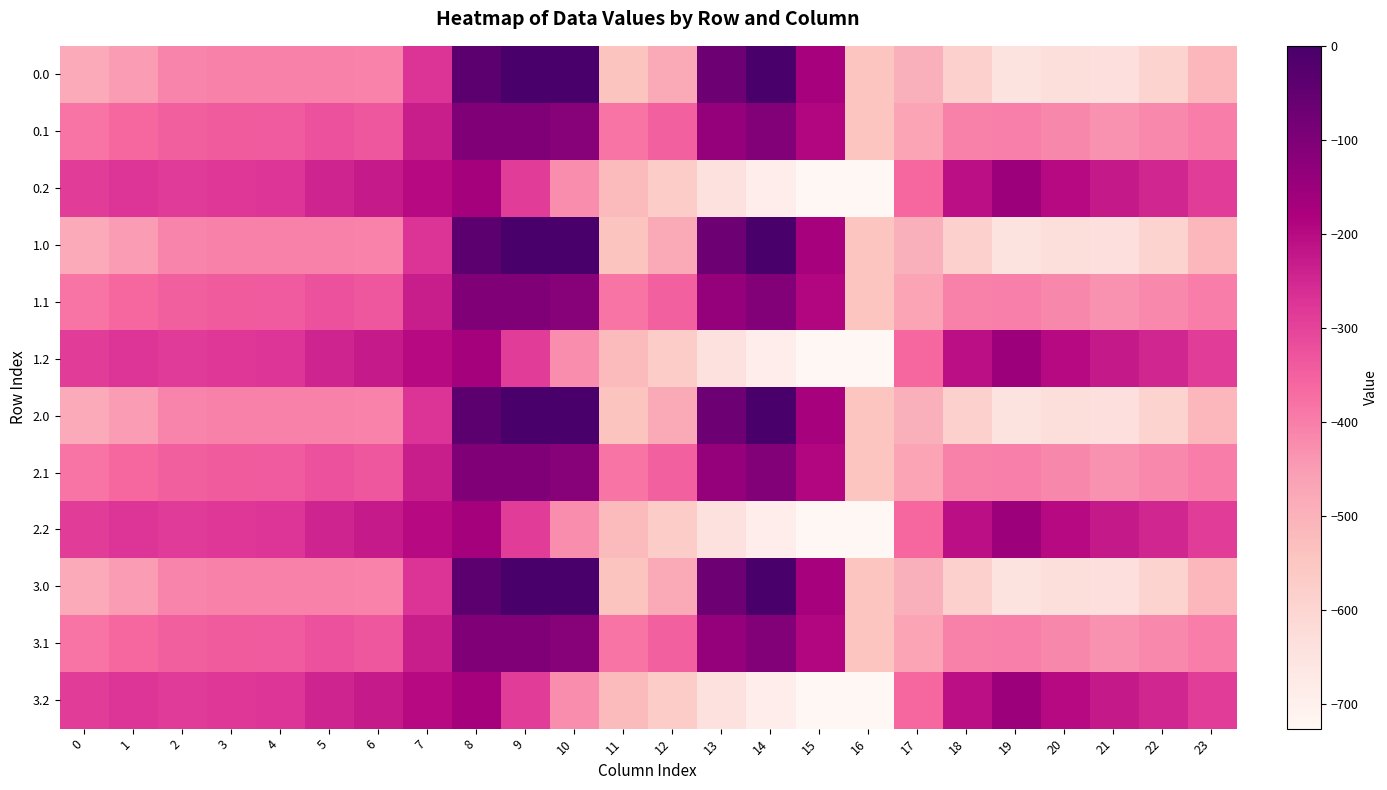

Reading right to left, extract all data points from this chart.

0.0: 23=-511.3	22=-592.3	21=-638.4	20=-629.9	19=-649.2	18=-586.7	17=-494.8	16=-545.4	15=-172.8	14=-0.3	13=-70.2	12=-477.2	11=-544.3	10=0.0	9=0.0	8=-35.0	7=-270.7	6=-408.0	5=-403.8	4=-404.9	3=-404.4	2=-410.3	1=-449.5	0=-482.0
0.1: 23=-399.4	22=-419.9	21=-432.4	20=-414.5	19=-400.2	18=-405.4	17=-466.6	16=-547.3	15=-190.4	14=-105.5	13=-141.2	12=-350.8	11=-384.7	10=-114.0	9=-104.8	8=-102.3	7=-234.9	6=-332.2	5=-325.7	4=-339.6	3=-342.7	2=-347.9	1=-361.1	0=-384.6
0.2: 23=-287.5	22=-247.4	21=-226.4	20=-199.2	19=-151.0	18=-210.0	17=-362.4	16=-726.6	15=-725.8	14=-687.4	13=-640.4	12=-571.2	11=-520.6	10=-423.5	9=-288.5	8=-169.5	7=-199.0	6=-228.8	5=-245.0	4=-274.4	3=-281.0	2=-285.5	1=-272.7	0=-287.1
1.0: 23=-511.3	22=-592.3	21=-638.4	20=-629.9	19=-649.2	18=-586.7	17=-494.8	16=-545.4	15=-172.8	14=-0.3	13=-70.2	12=-477.2	11=-544.3	10=0.0	9=0.0	8=-35.0	7=-270.7	6=-408.0	5=-403.8	4=-404.9	3=-404.4	2=-410.3	1=-449.5	0=-482.0
1.1: 23=-399.4	22=-419.9	21=-432.4	20=-414.5	19=-400.2	18=-405.4	17=-466.6	16=-547.3	15=-190.4	14=-105.5	13=-141.2	12=-350.8	11=-384.7	10=-114.0	9=-104.8	8=-102.3	7=-234.9	6=-332.2	5=-325.7	4=-339.6	3=-342.7	2=-347.9	1=-361.1	0=-384.6
1.2: 23=-287.5	22=-247.4	21=-226.4	20=-199.2	19=-151.0	18=-210.0	17=-362.4	16=-726.6	15=-725.8	14=-687.4	13=-640.4	12=-571.2	11=-520.6	10=-423.5	9=-288.5	8=-169.5	7=-199.0	6=-228.8	5=-245.0	4=-274.4	3=-281.0	2=-285.5	1=-272.7	0=-287.1
2.0: 23=-511.3	22=-592.3	21=-638.4	20=-629.9	19=-649.2	18=-586.7	17=-494.8	16=-545.4	15=-172.8	14=-0.3	13=-70.2	12=-477.2	11=-544.3	10=0.0	9=0.0	8=-35.0	7=-270.7	6=-408.0	5=-403.8	4=-404.9	3=-404.4	2=-410.3	1=-449.5	0=-482.0
2.1: 23=-399.4	22=-419.9	21=-432.4	20=-414.5	19=-400.2	18=-405.4	17=-466.6	16=-547.3	15=-190.4	14=-105.5	13=-141.2	12=-350.8	11=-384.7	10=-114.0	9=-104.8	8=-102.3	7=-234.9	6=-332.2	5=-325.7	4=-339.6	3=-342.7	2=-347.9	1=-361.1	0=-384.6
2.2: 23=-287.5	22=-247.4	21=-226.4	20=-199.2	19=-151.0	18=-210.0	17=-362.4	16=-726.6	15=-725.8	14=-687.4	13=-640.4	12=-571.2	11=-520.6	10=-423.5	9=-288.5	8=-169.5	7=-199.0	6=-228.8	5=-245.0	4=-274.4	3=-281.0	2=-285.5	1=-272.7	0=-287.1
3.0: 23=-511.3	22=-592.3	21=-638.4	20=-629.9	19=-649.2	18=-586.7	17=-494.8	16=-545.4	15=-172.8	14=-0.3	13=-70.2	12=-477.2	11=-544.3	10=0.0	9=0.0	8=-35.0	7=-270.7	6=-408.0	5=-403.8	4=-404.9	3=-404.4	2=-410.3	1=-449.5	0=-482.0
3.1: 23=-399.4	22=-419.9	21=-432.4	20=-414.5	19=-400.2	18=-405.4	17=-466.6	16=-547.3	15=-190.4	14=-105.5	13=-141.2	12=-350.8	11=-384.7	10=-114.0	9=-104.8	8=-102.3	7=-234.9	6=-332.2	5=-325.7	4=-339.6	3=-342.7	2=-347.9	1=-361.1	0=-384.6
3.2: 23=-287.5	22=-247.4	21=-226.4	20=-199.2	19=-151.0	18=-210.0	17=-362.4	16=-726.6	15=-725.8	14=-687.4	13=-640.4	12=-571.2	11=-520.6	10=-423.5	9=-288.5	8=-169.5	7=-199.0	6=-228.8	5=-245.0	4=-274.4	3=-281.0	2=-285.5	1=-272.7	0=-287.1